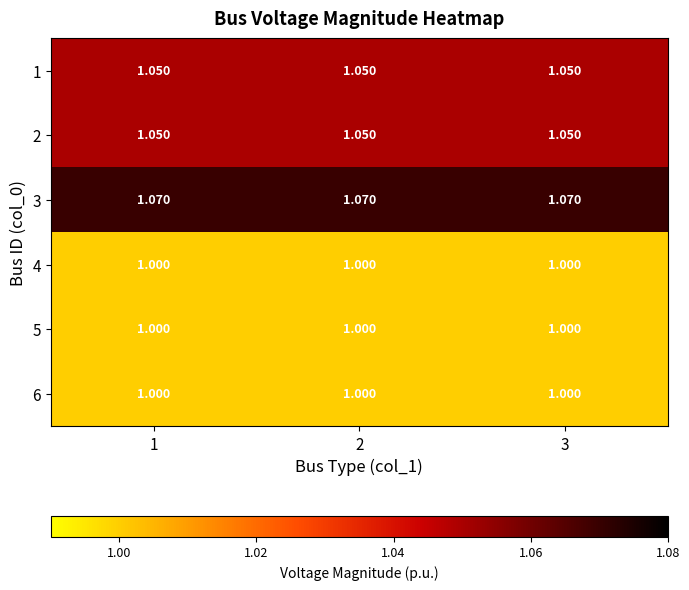

Is the value of 4 at 2 greater than the value of 3 at 2?

No